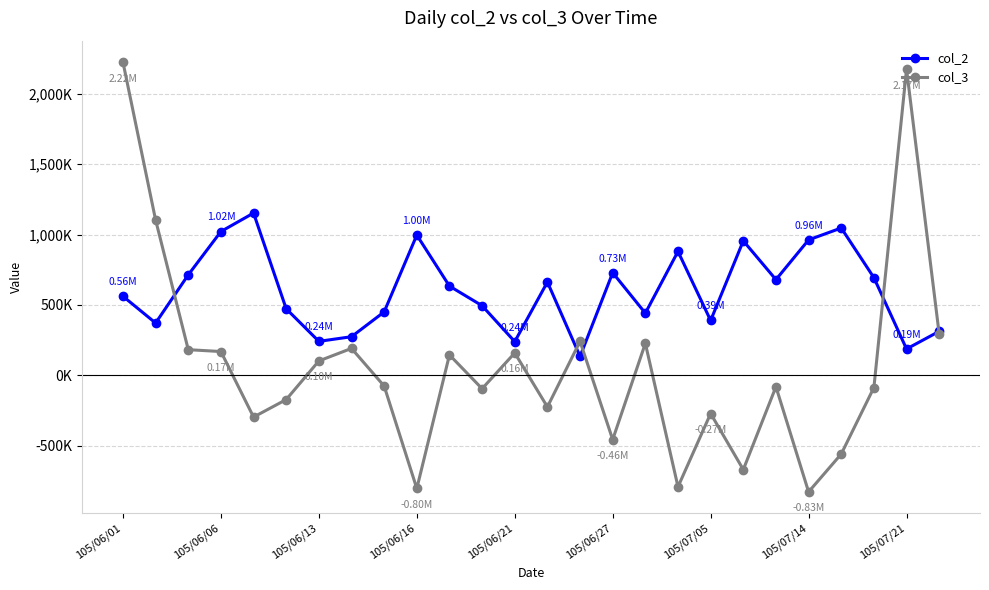

Which series has the largest range (max minus min)?

col_3